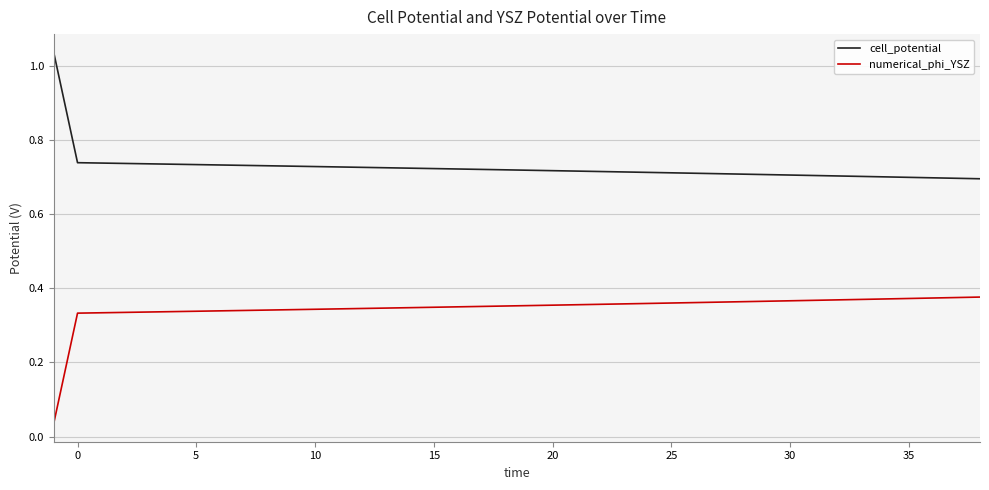

True or false: cell_potential and numerical_phi_YSZ cross at least once.

False